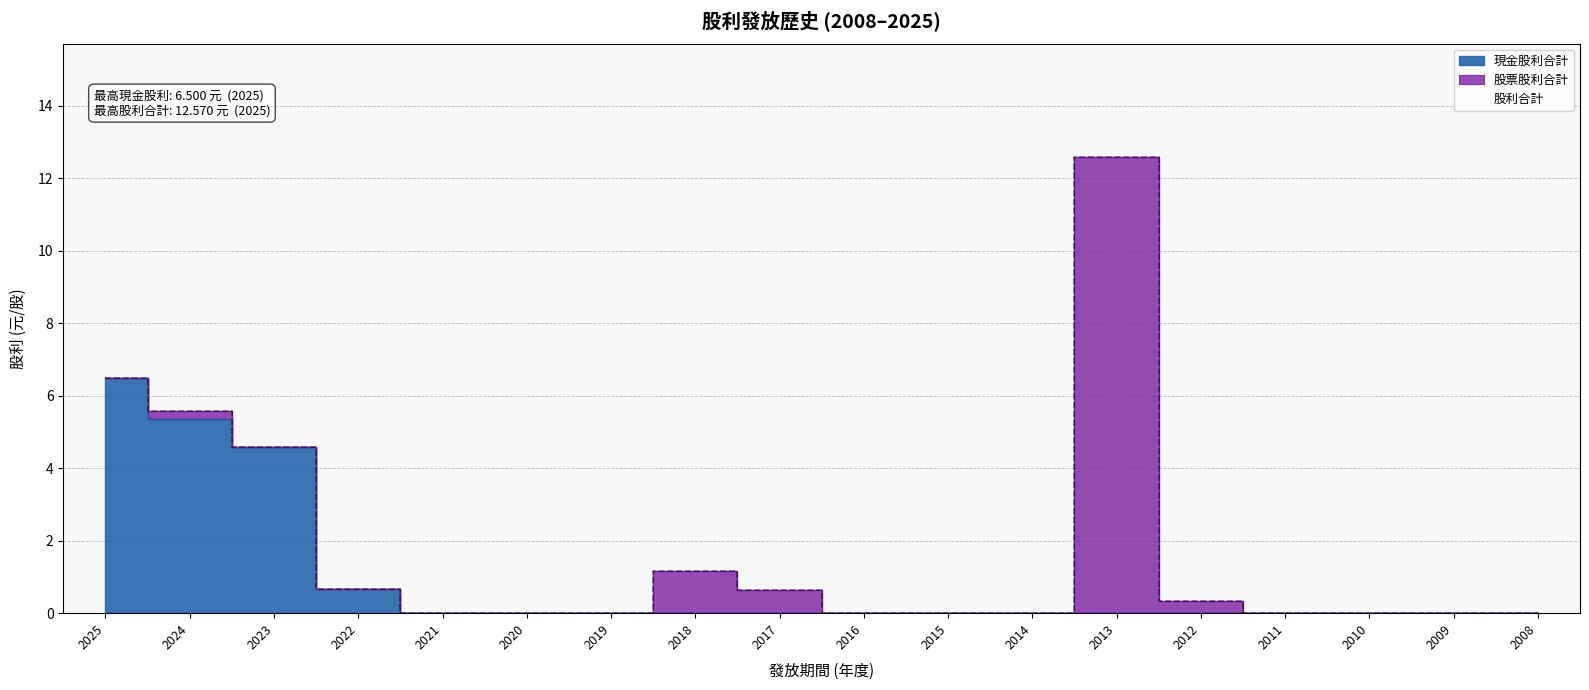

Rank the categories by 股利合計 value from lowest to highest.

2021, 2020, 2019, 2016, 2015, 2014, 2011, 2010, 2009, 2008, 2012, 2017, 2022, 2018, 2023, 2024, 2025, 2013